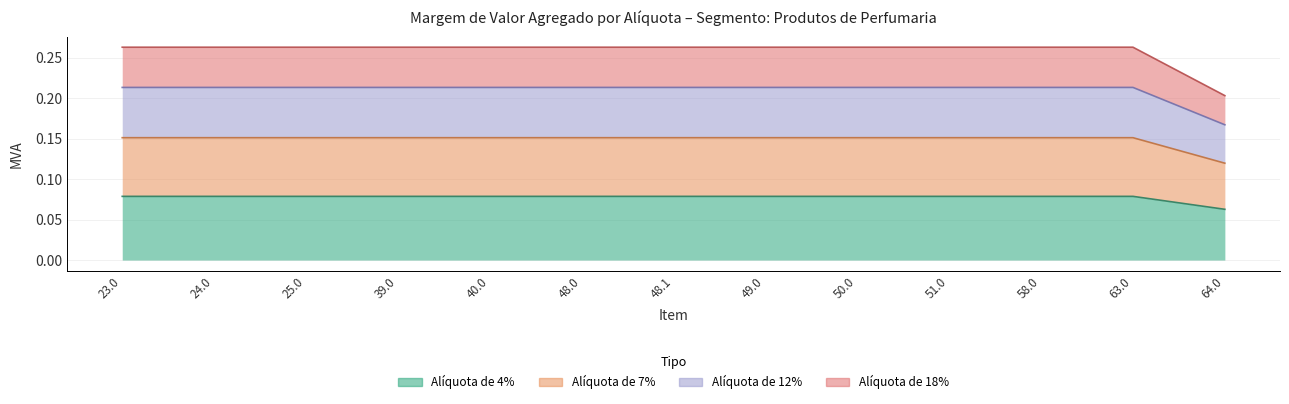

Between 49.0 and 51.0, which series saw the biggest shift?

Alíquota de 4%